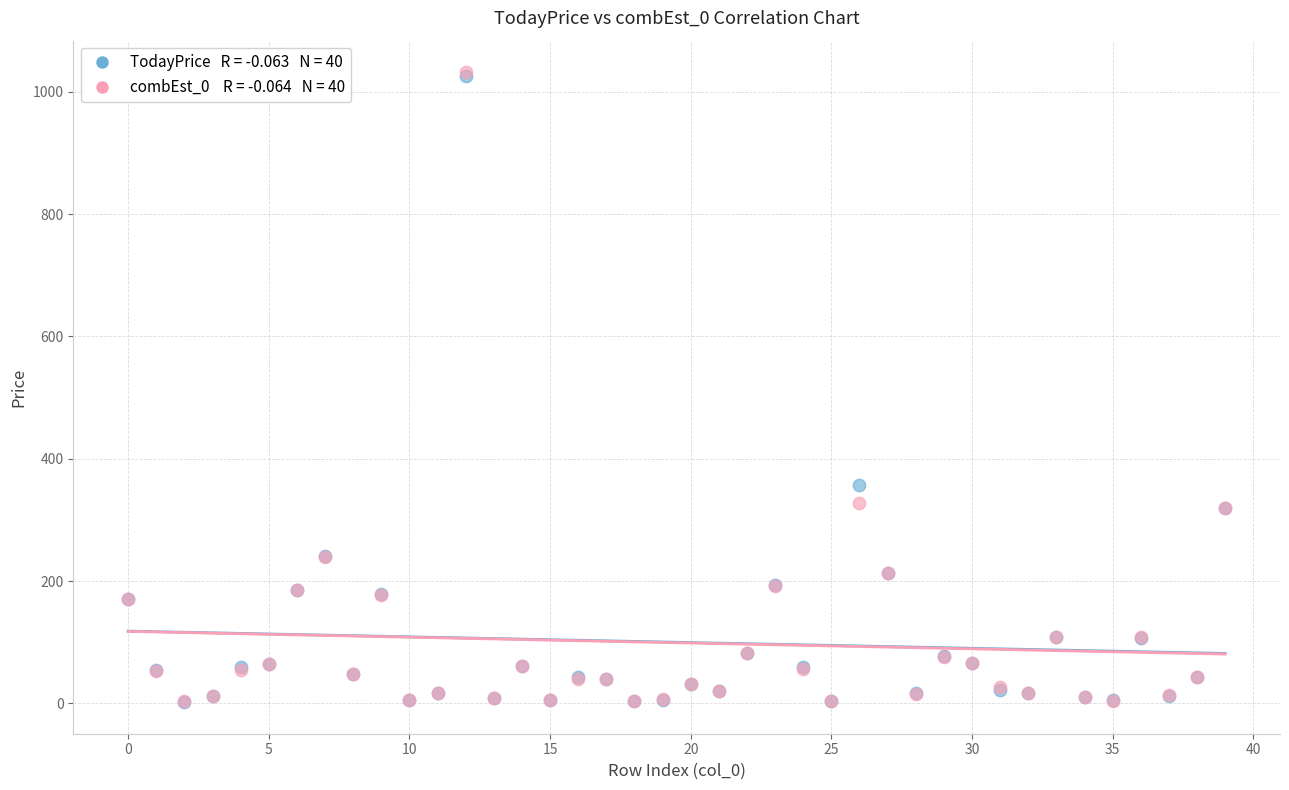

Across all series, what Y value is closest to 517?

357.6